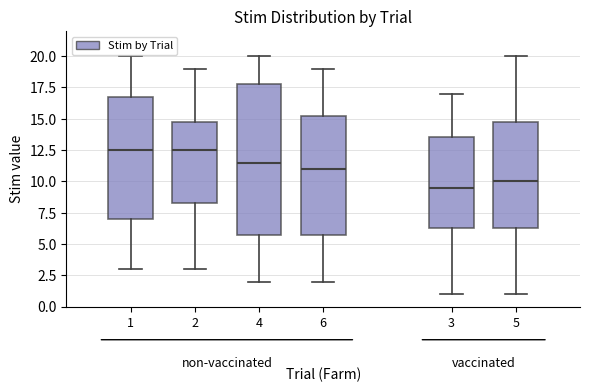

Reading left to right, transcribe this box plot: for each box, give where its median line is, the range the box spans, and where its two whiskers end, as read against the y-axis. The values are not printed on the chart, so give them approximately, as read against the axis.

1: median 12.5, box 7.0 to 17.0, whiskers 3.0 to 20.0
2: median 12.5, box 8.5 to 15.0, whiskers 3.0 to 19.0
4: median 11.5, box 6.0 to 18.0, whiskers 2.0 to 20.0
6: median 11.0, box 6.0 to 15.5, whiskers 2.0 to 19.0
3: median 9.5, box 6.5 to 13.5, whiskers 1.0 to 17.0
5: median 10.0, box 6.5 to 15.0, whiskers 1.0 to 20.0